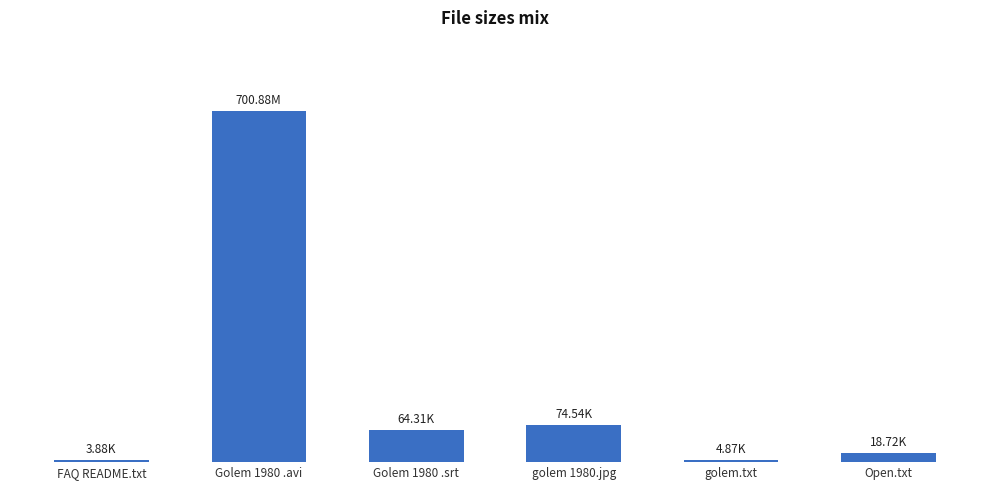

The value at Golem 1980 .srt is 64.3. True or false?

True